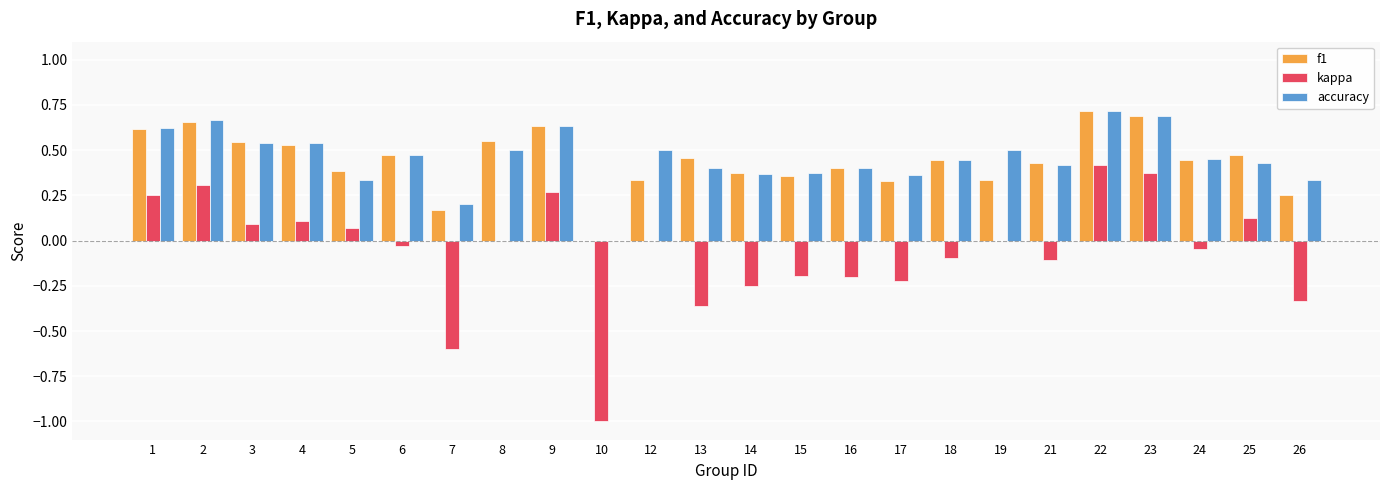

The value of accuracy at 15 is 0.4. True or false?

True